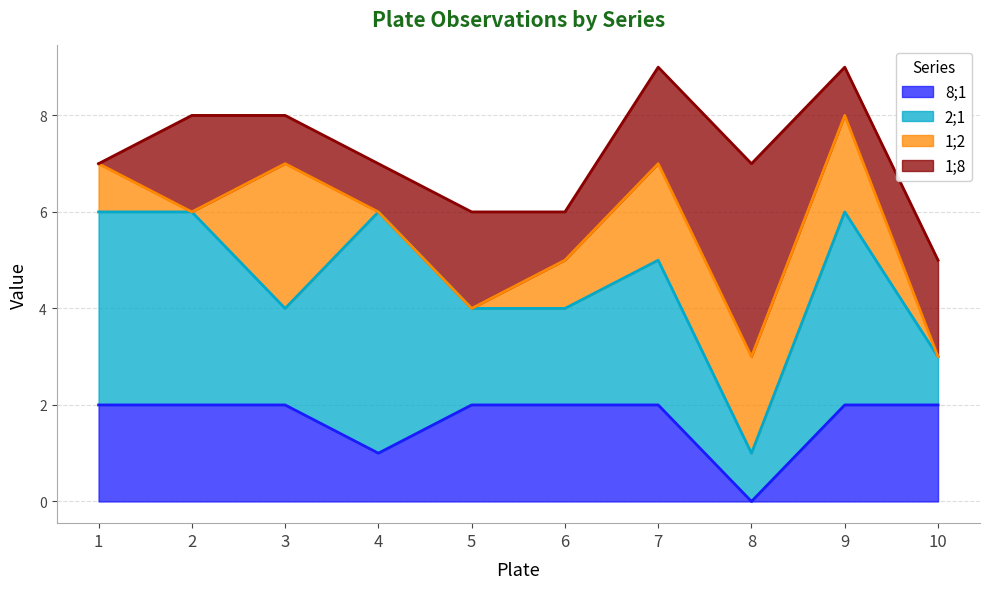

What is the value of the 1;2 point at the 8th from the left?

2